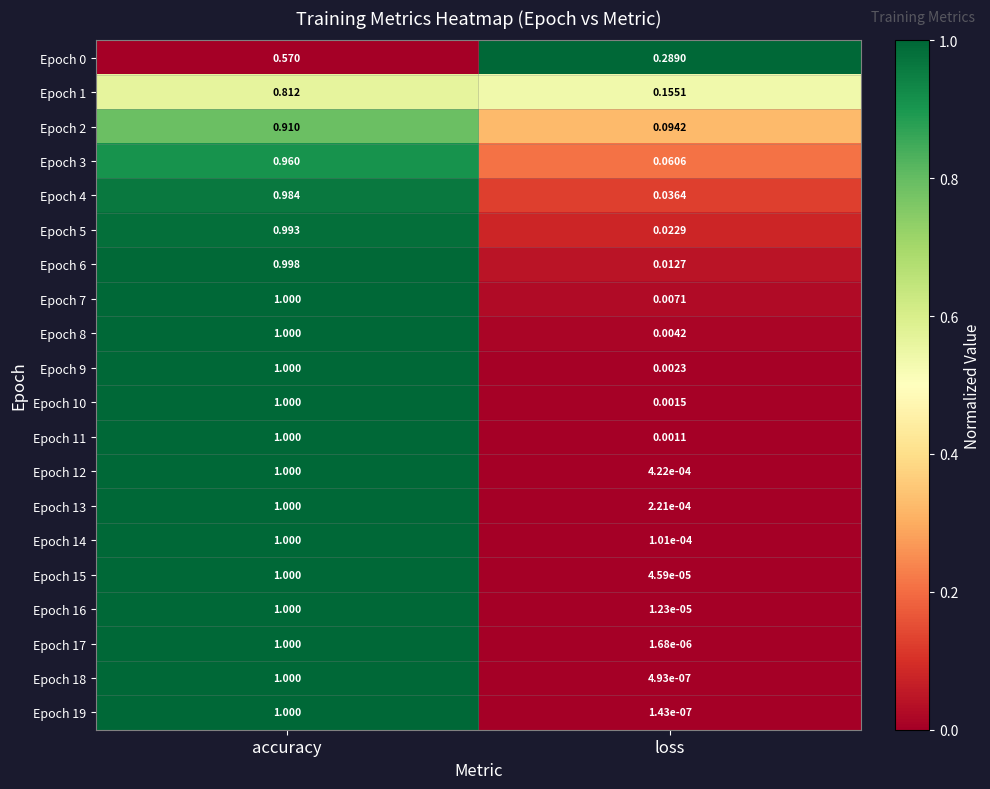

At which category is the sum across all series the highest?

accuracy